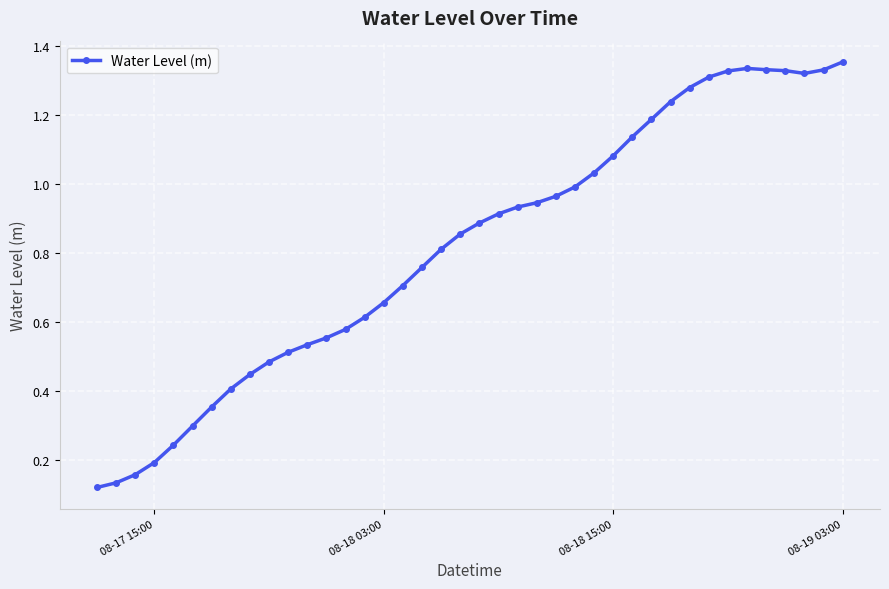

True or false: the data has more than 0 interior local peaks.

True